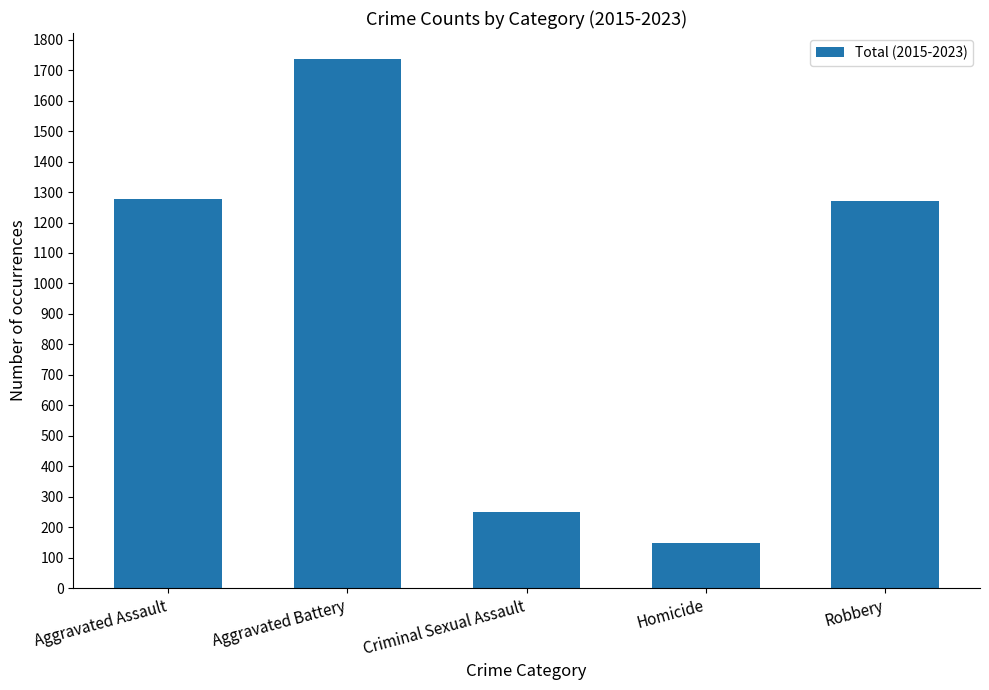

Is it true that the value at Aggravated Battery is 1735?

True